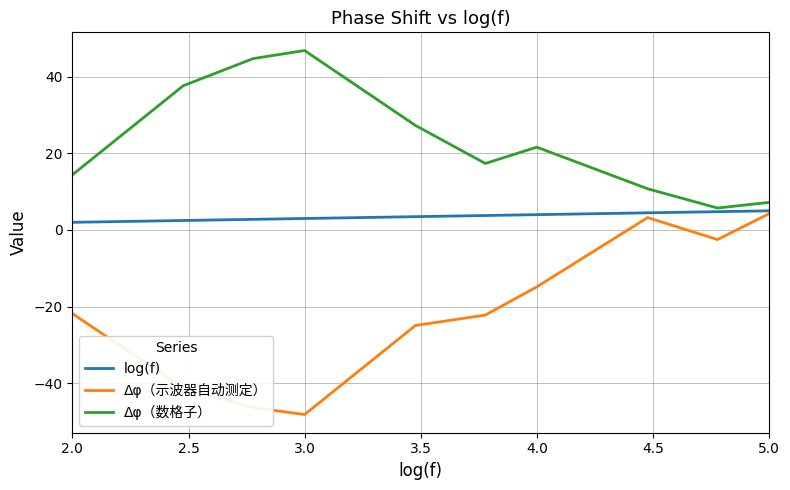

What is the minimum value shown in the chart?

-48.1